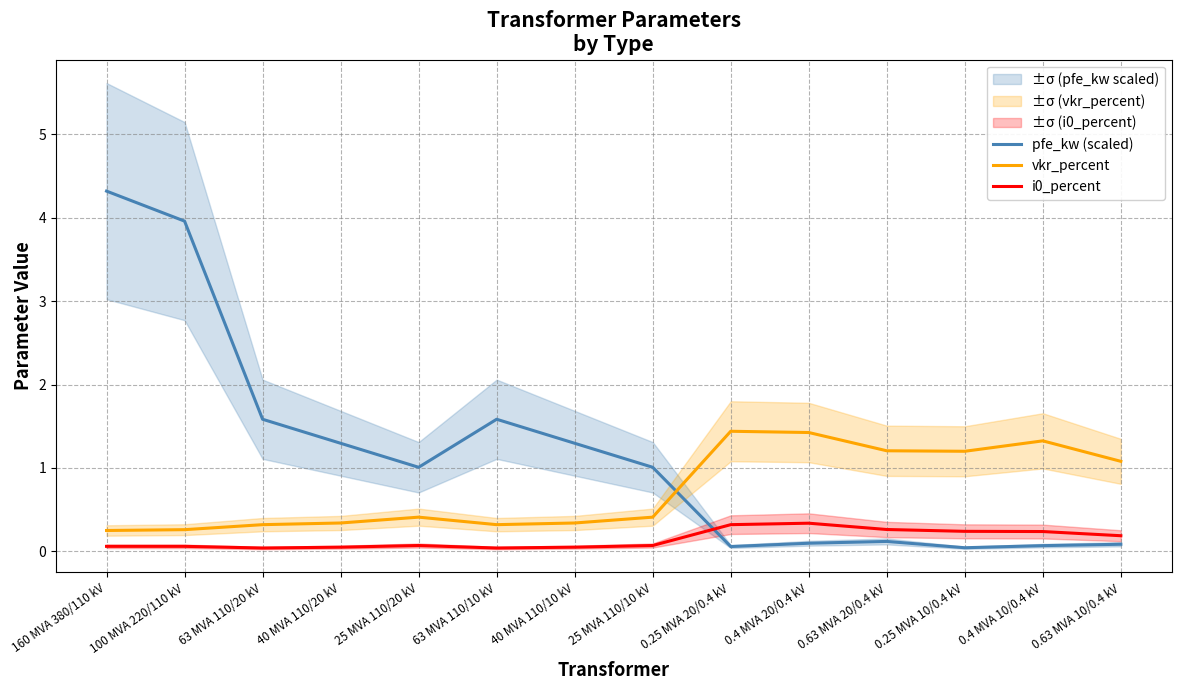

Rank the categories by pfe_kw (scaled) value from lowest to highest.

0.25 MVA 10/0.4 kV, 0.25 MVA 20/0.4 kV, 0.4 MVA 10/0.4 kV, 0.63 MVA 10/0.4 kV, 0.4 MVA 20/0.4 kV, 0.63 MVA 20/0.4 kV, 25 MVA 110/20 kV, 25 MVA 110/10 kV, 40 MVA 110/20 kV, 40 MVA 110/10 kV, 63 MVA 110/20 kV, 63 MVA 110/10 kV, 100 MVA 220/110 kV, 160 MVA 380/110 kV